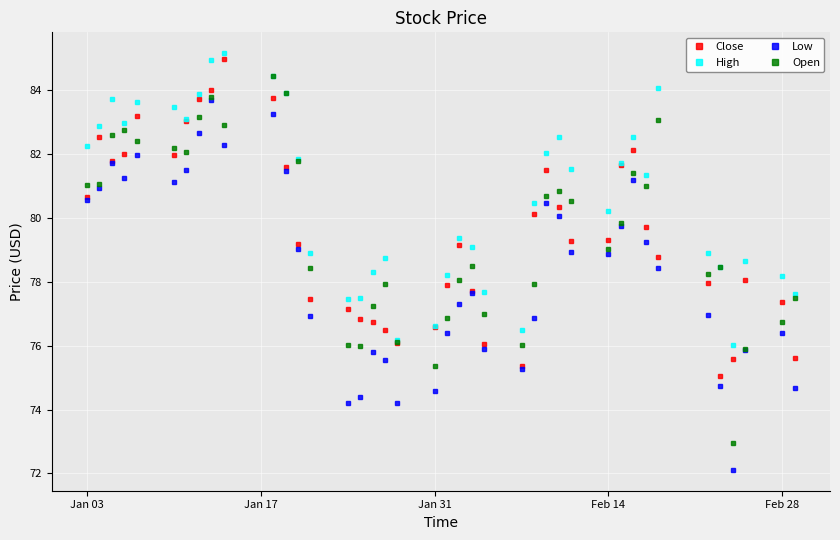

At how many categories does at least one series exceed 74?

40